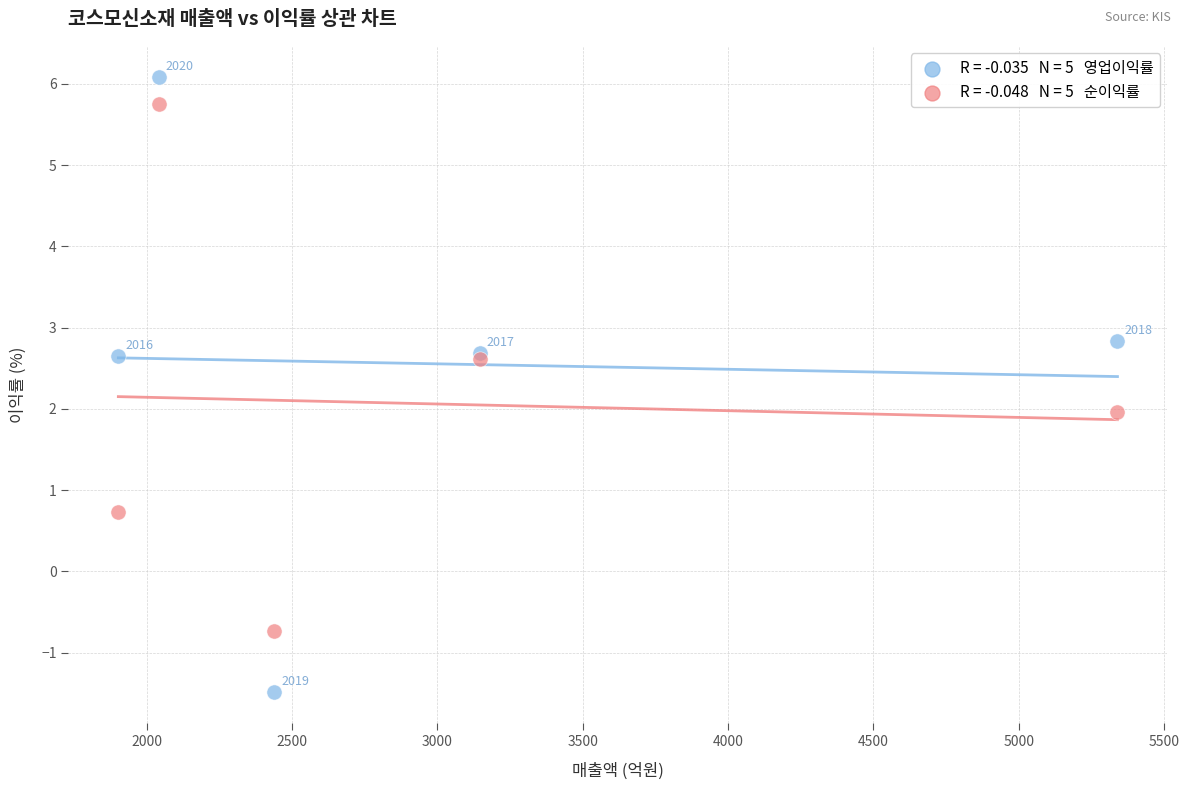

Across all series, what Y value is closest to 2?

2.0